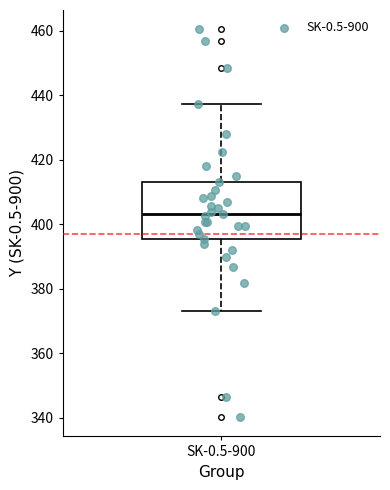

Read this box plot against the y-axis: the position of the median line, the range covered by the box, and the ends of both whiskers. The values are not printed on the chart, so give them approximately, as read against the axis.

median 404, box 396 to 414, whiskers 374 to 438